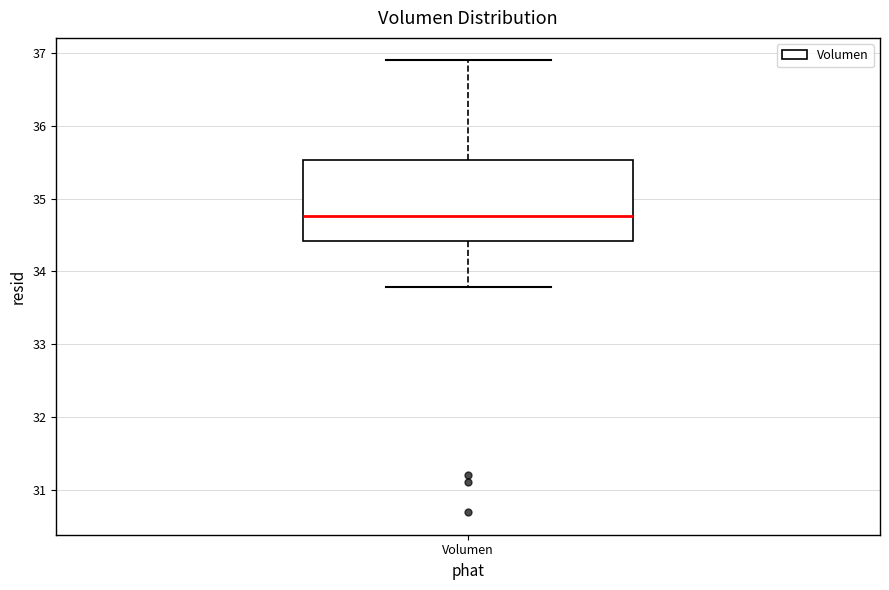

Read this box plot against the y-axis: the position of the median line, the range covered by the box, and the ends of both whiskers. The values are not printed on the chart, so give them approximately, as read against the axis.

median 34.8, box 34.4 to 35.5, whiskers 33.8 to 36.9